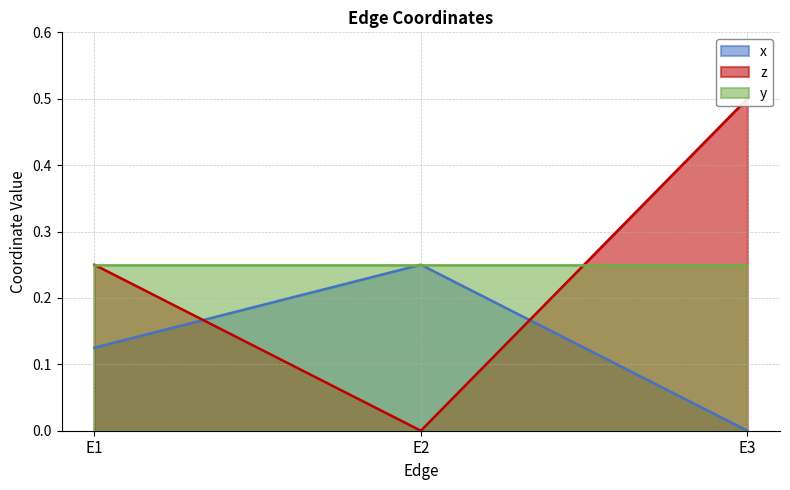

What is the difference between the maximum and minimum values in the z series?

0.5